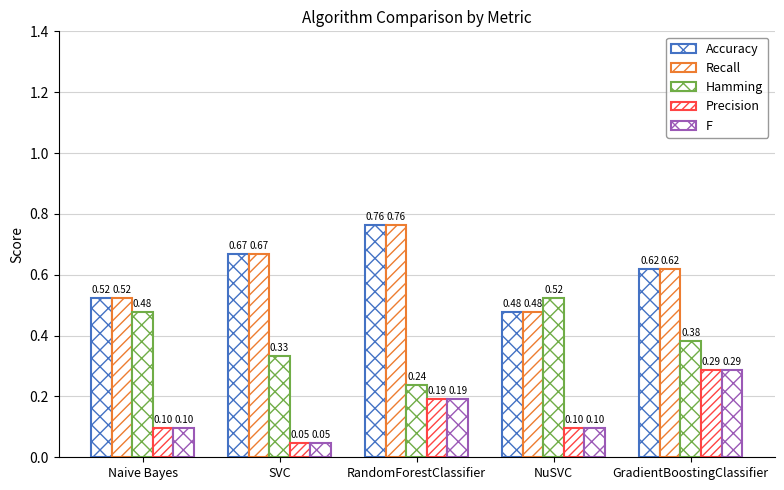

How many series are shown in this chart?

5